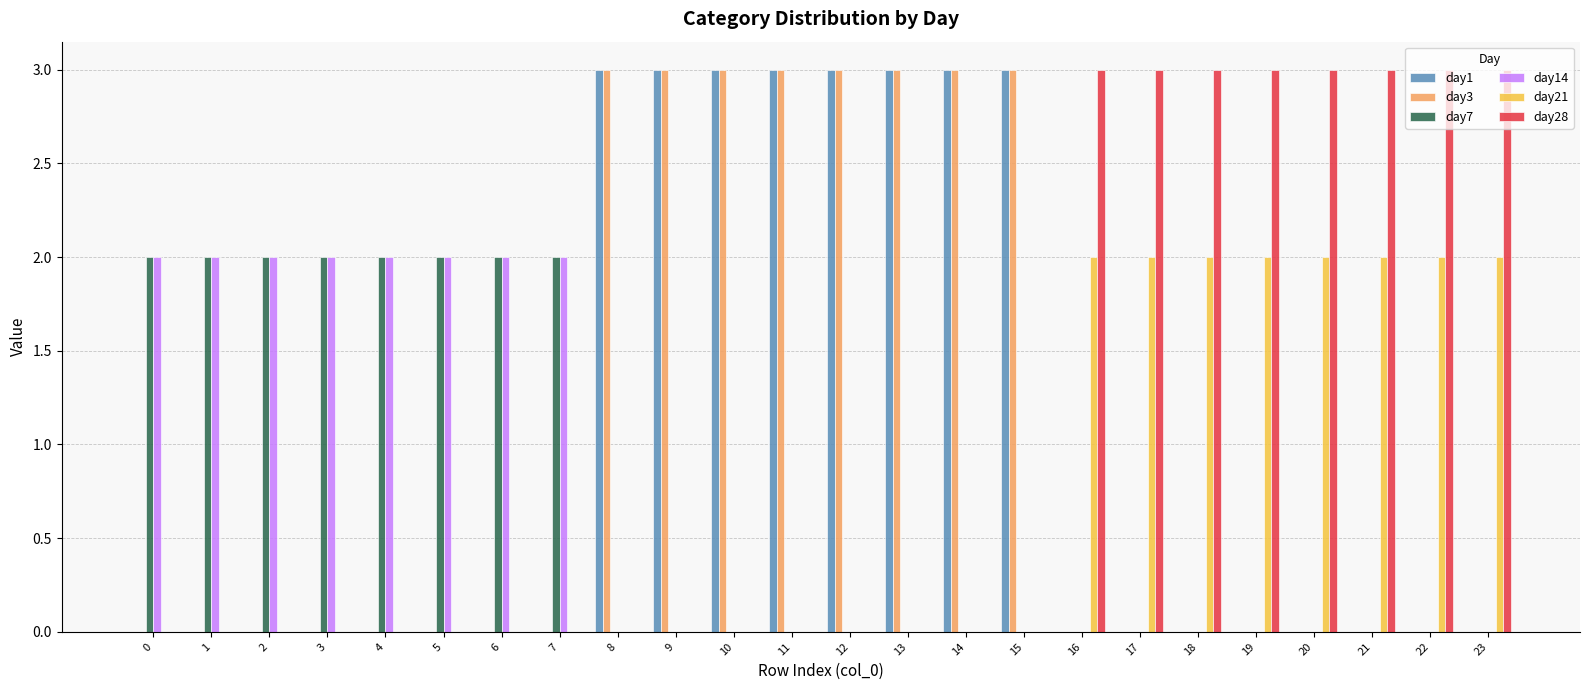

What are all the series names shown in the legend?

day1, day3, day7, day14, day21, day28